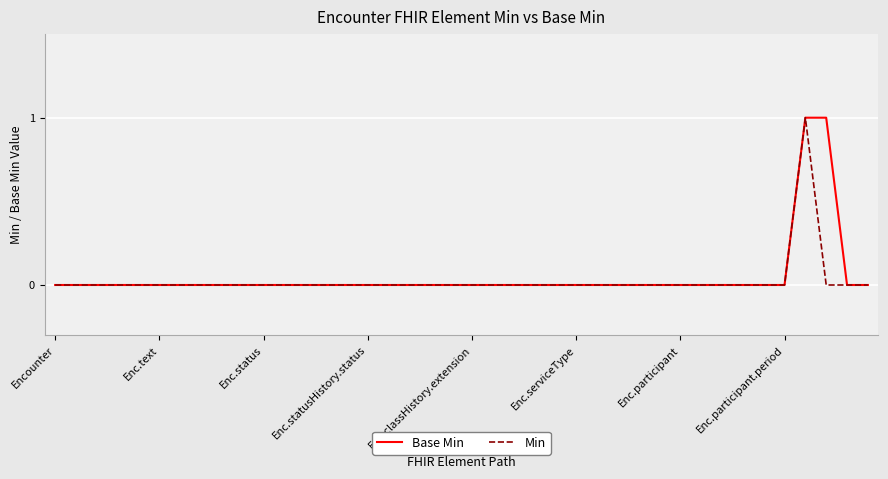

At which label does Base Min reach its peak?

36